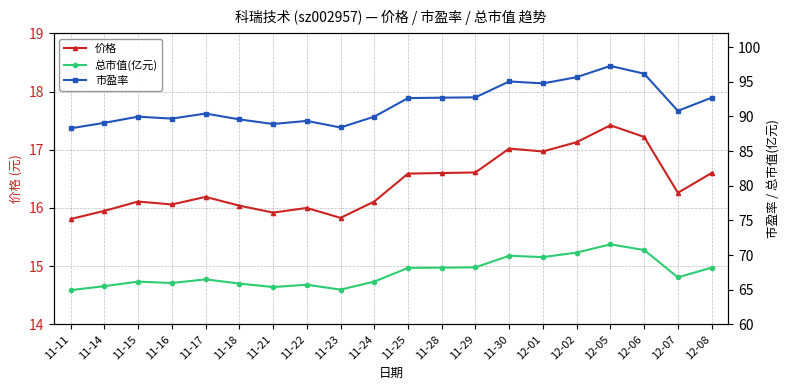

Which label corresponds to the largest value in the chart?

12-05